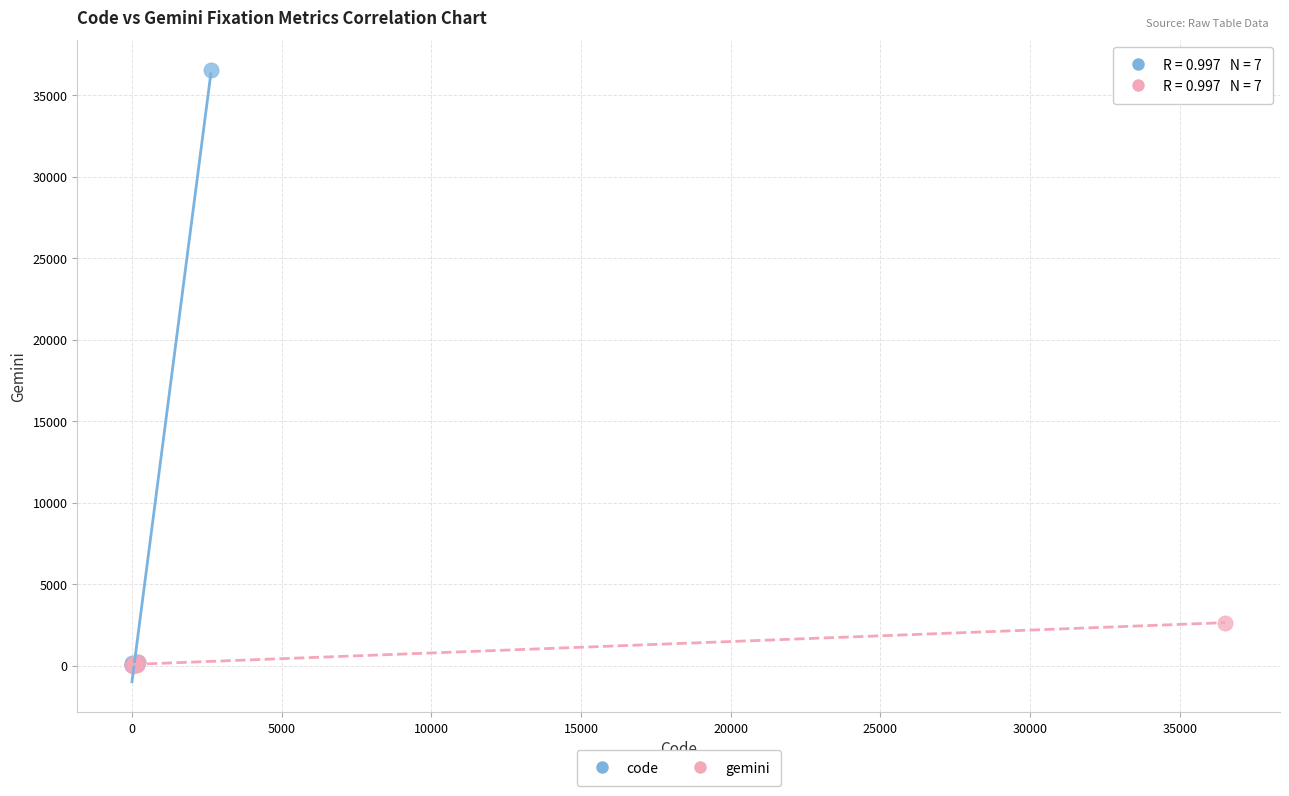

Which series has the widest spread of Y values?

code